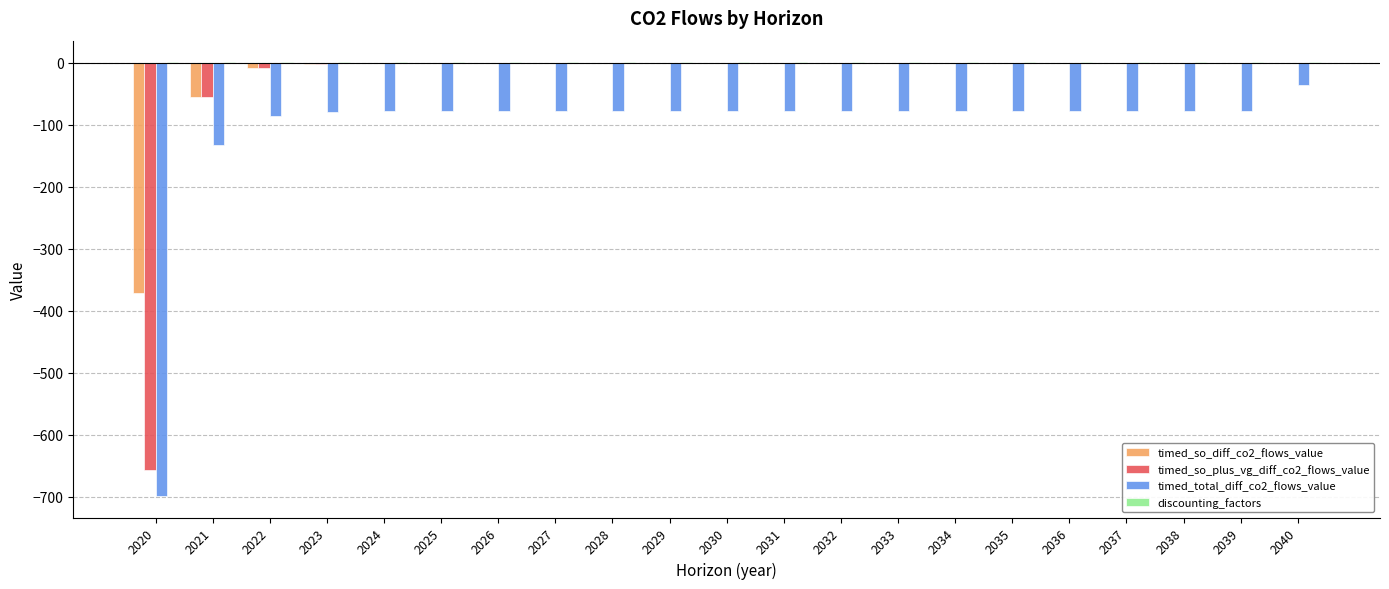

True or false: timed_total_diff_co2_flows_value has a value of -51.3 at 2038.

False